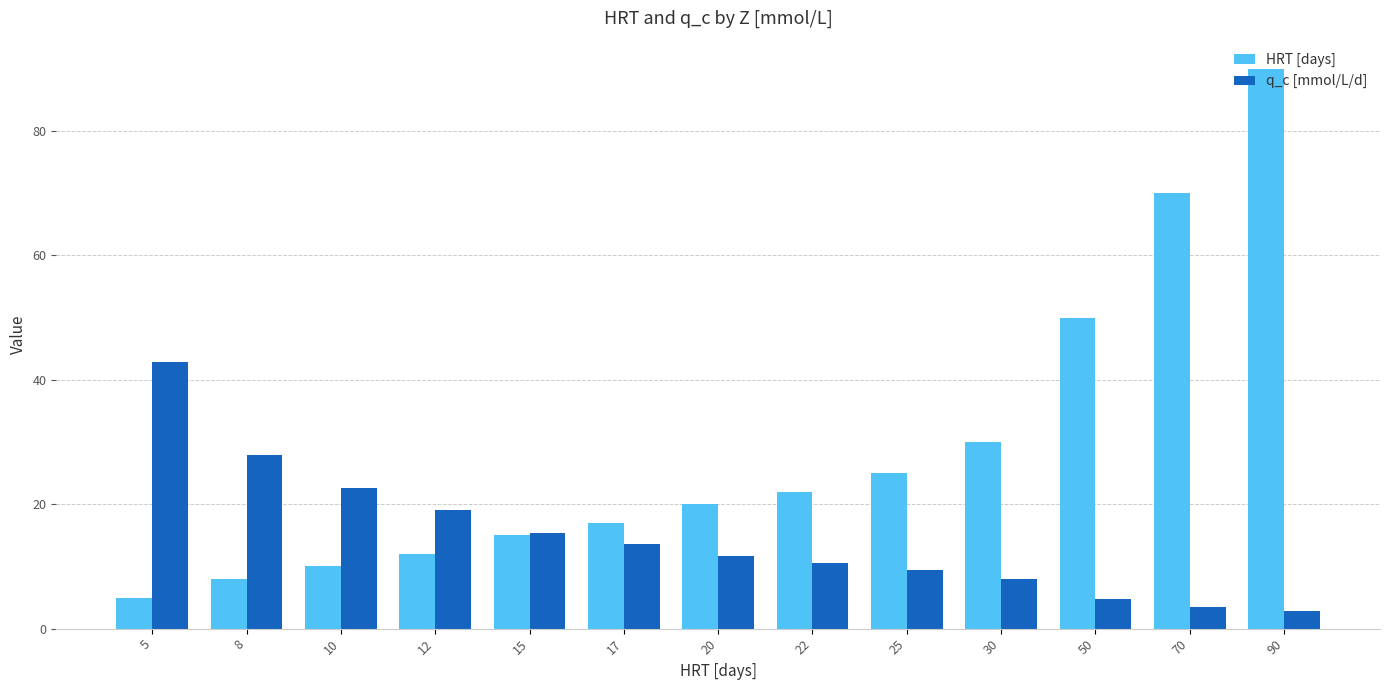

How many values in the q_c [mmol/L/d] series exceed 11?

7